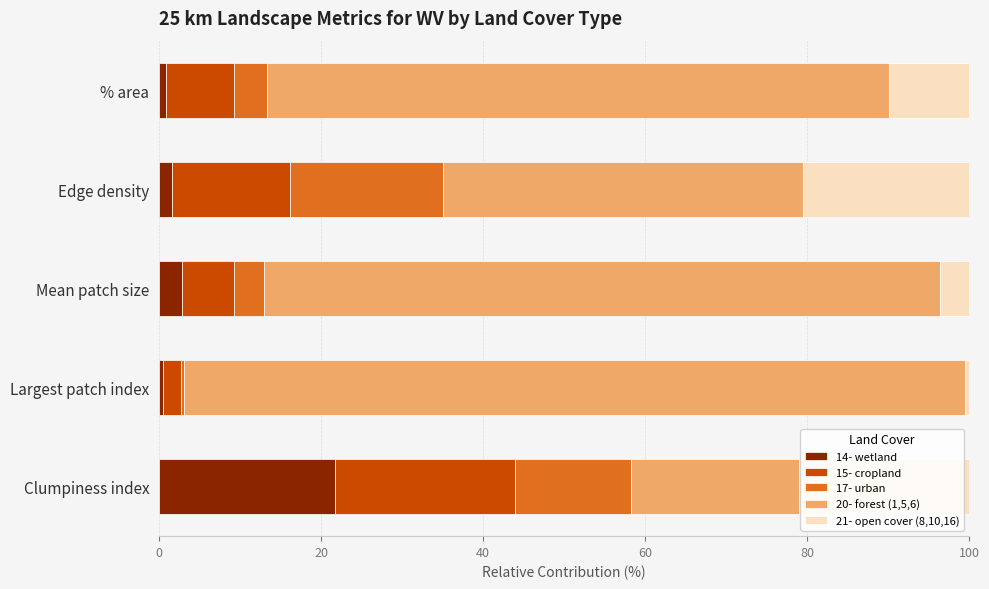

Which category has the highest value in the 14- wetland series?

Clumpiness index